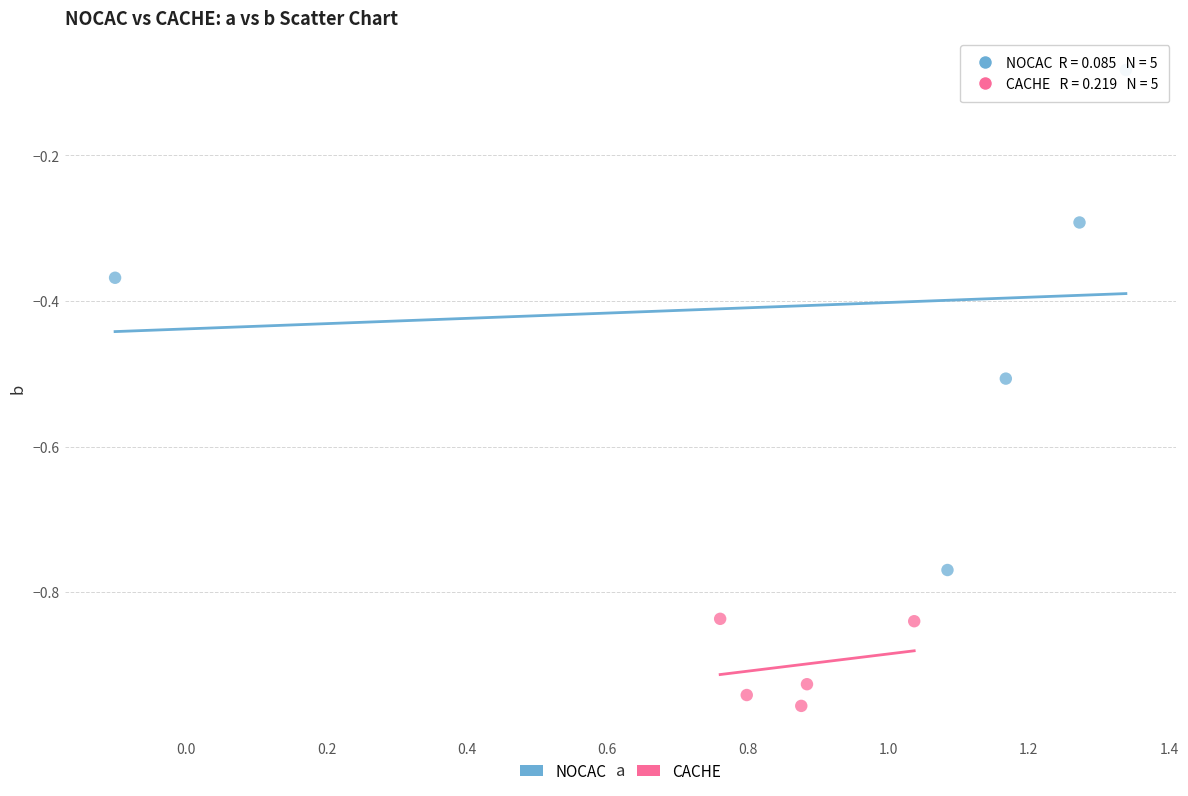

Which series reaches the minimum Y coordinate?

CACHE